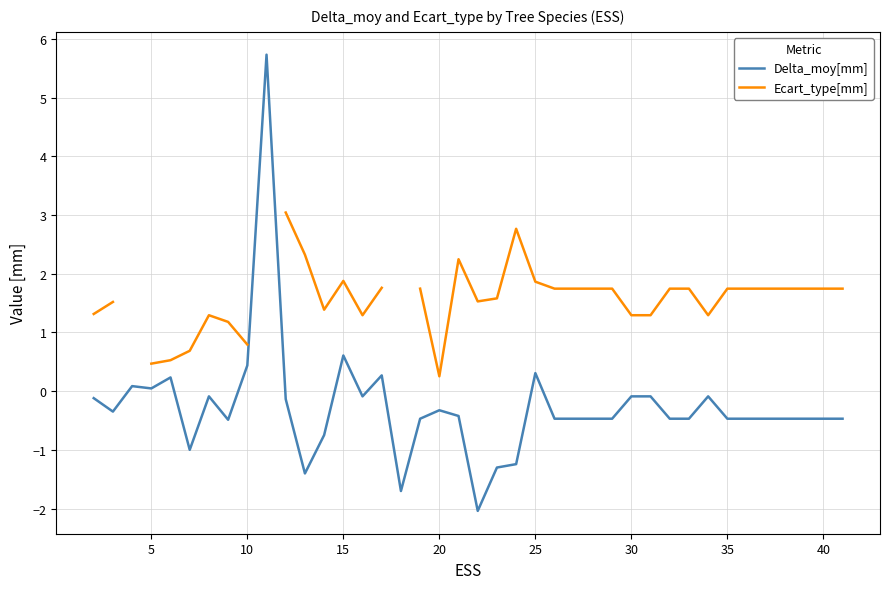

How many data points in Delta_moy[mm] are less than 0?

32